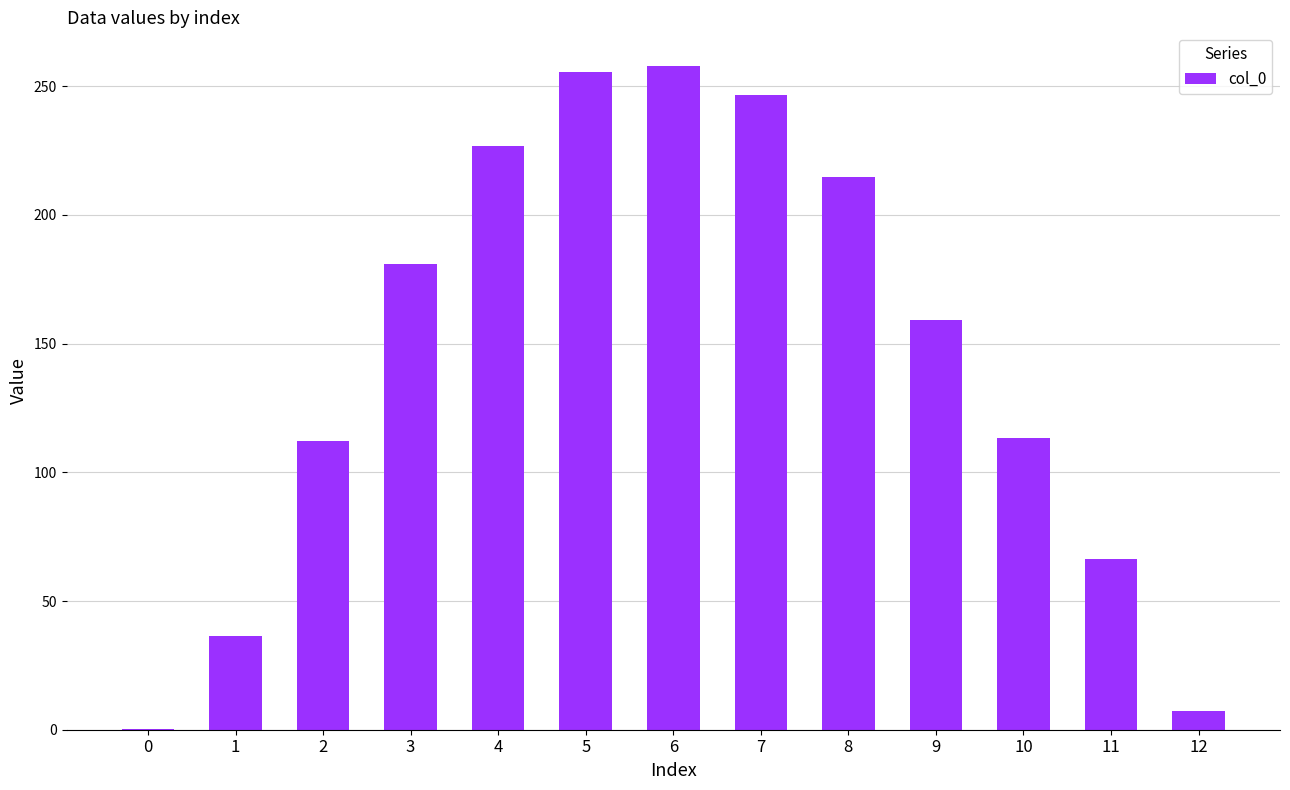

What is the difference between the values at 8 and 6?

43.4